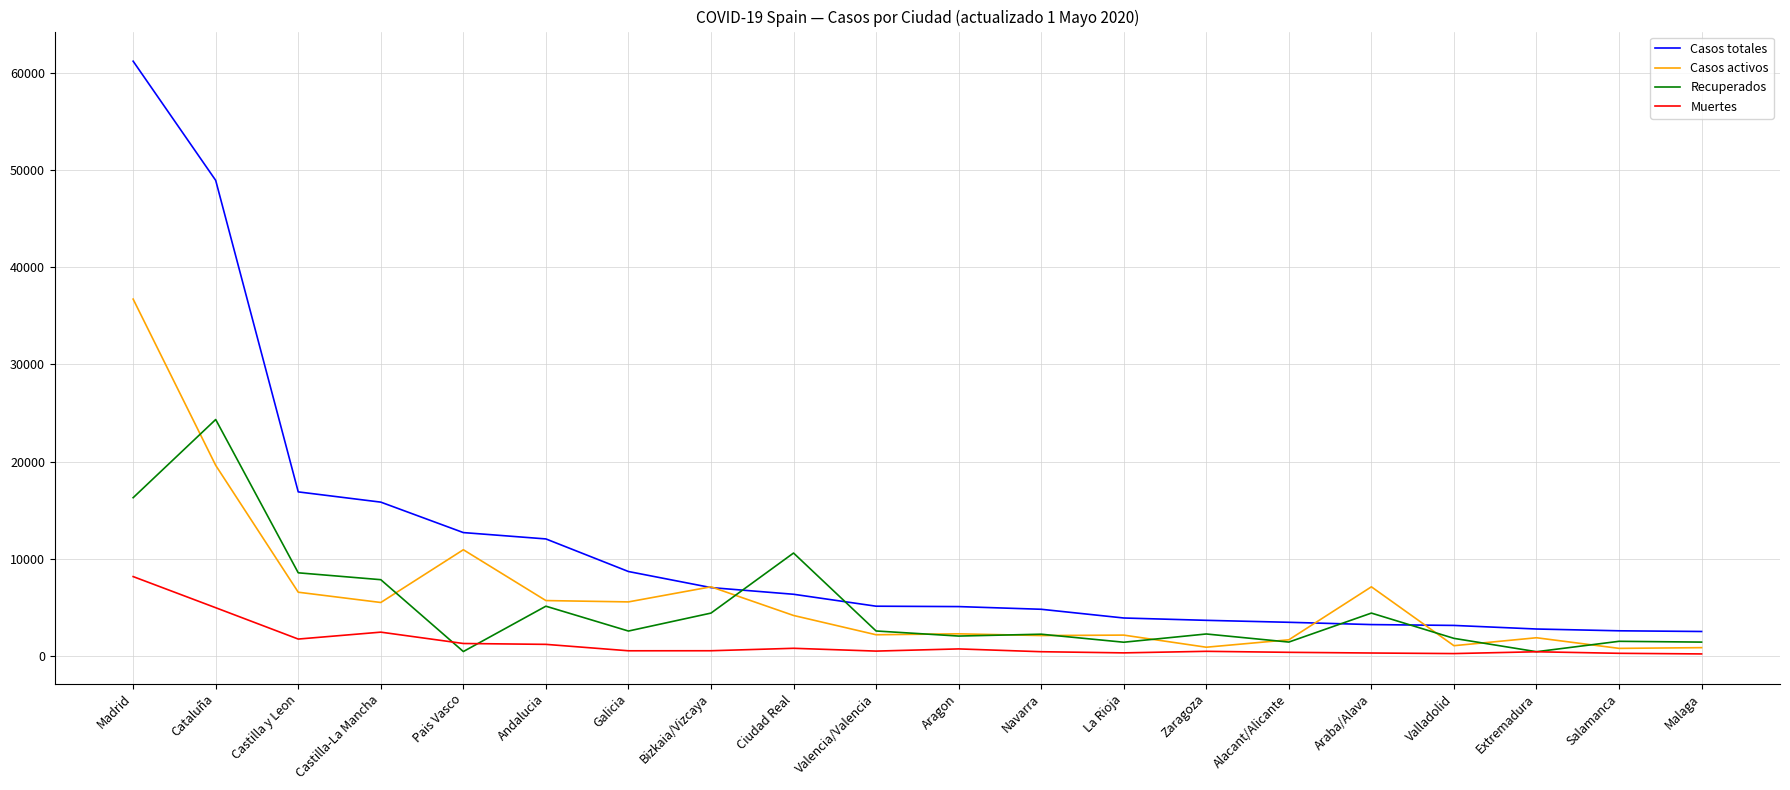

What is the difference between the highest and lowest values at Salamanca?

2315